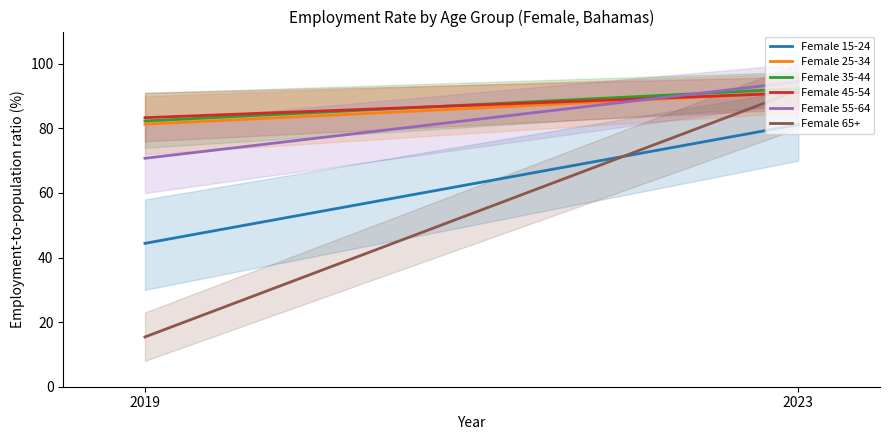

Reading left to right, what are all the values shown in this chart?

Female 15-24: 44.4	81.2
Female 25-34: 81.3	91.1
Female 35-44: 82.3	92.3
Female 45-54: 83.3	91.0
Female 55-64: 70.7	94.5
Female 65+: 15.4	91.8